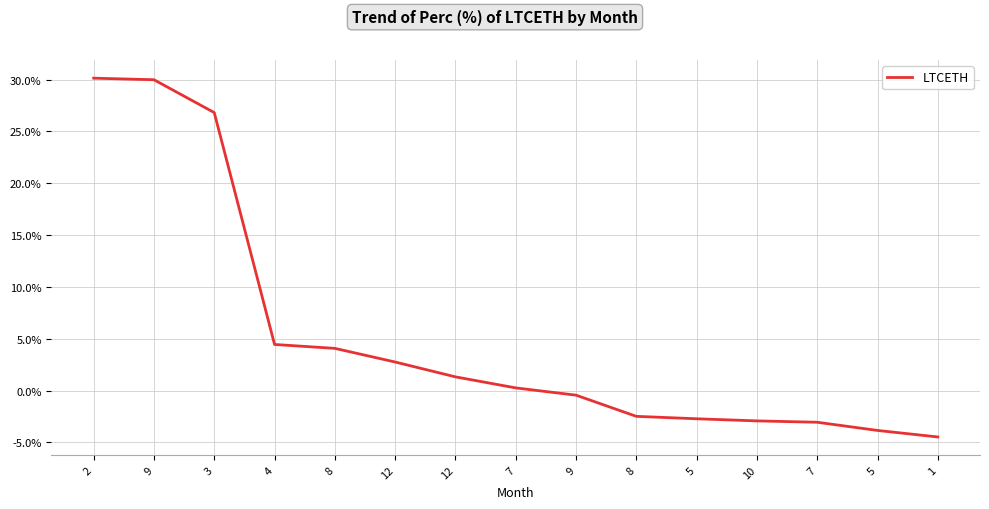

How many lines are shown in the chart?

1